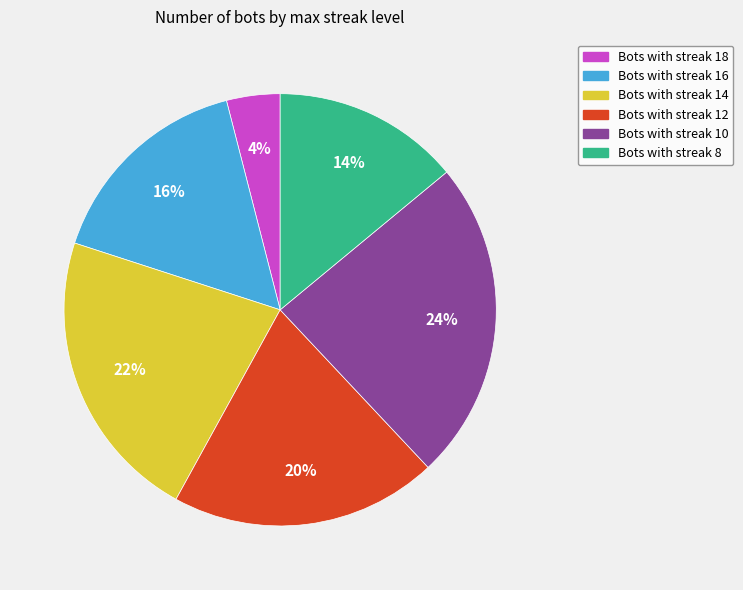

To the nearest percent, what percentage of the pie is Bots with streak 12?

20%